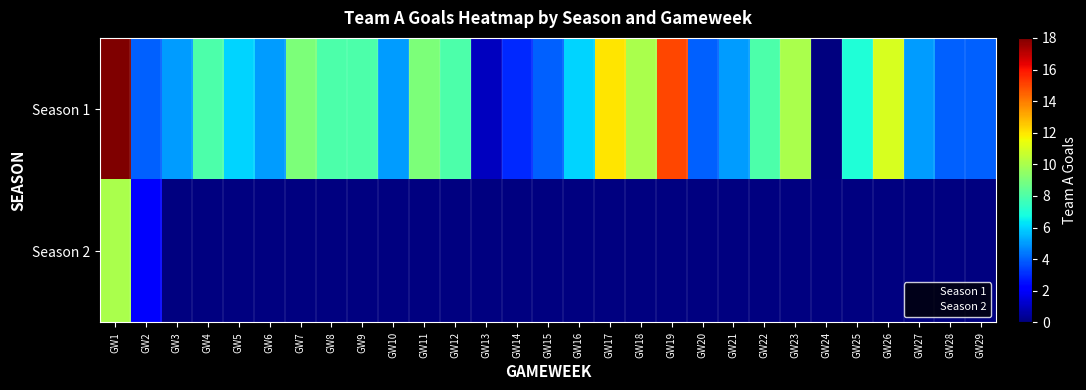

Count the number of categories in the chart.

29